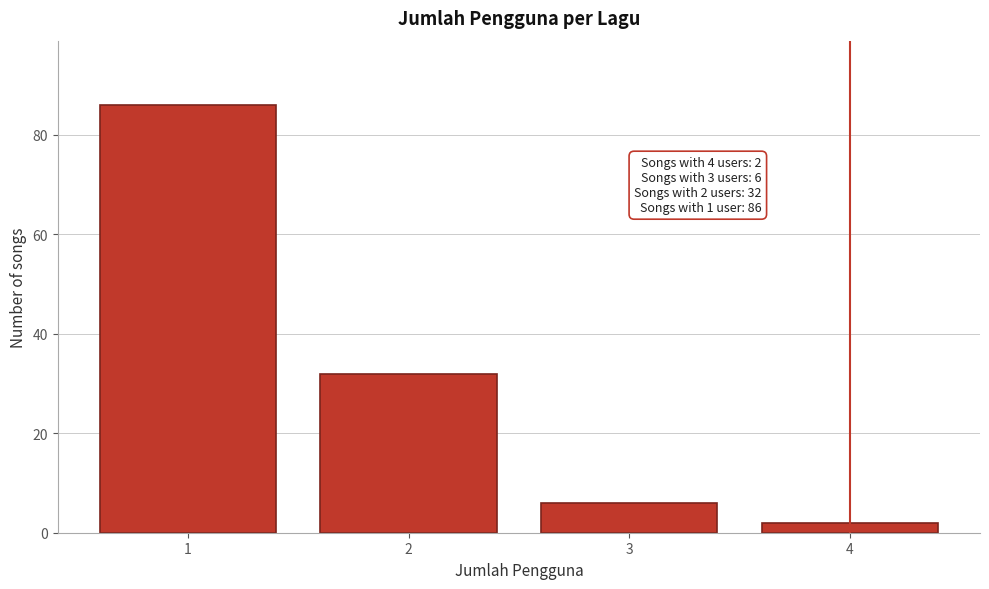

Reading right to left, extract all data points from this chart.

2	6	32	86